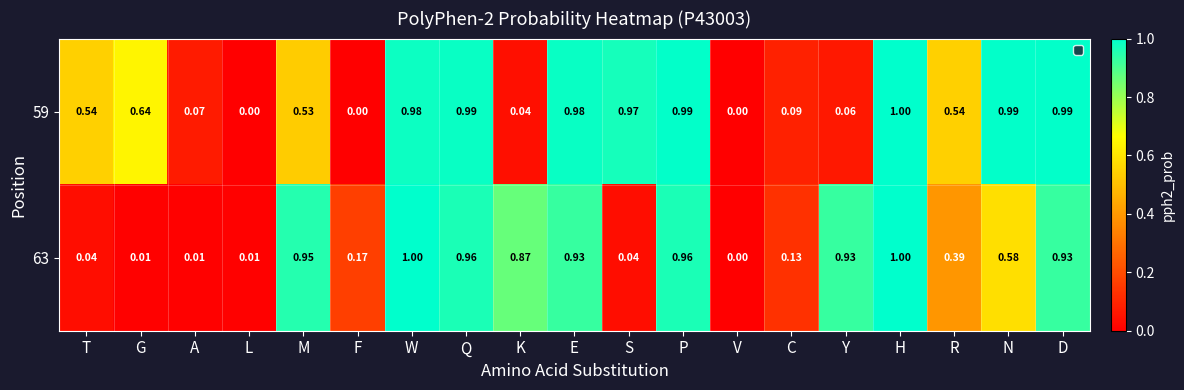

What is the total value across all series at E?

1.9